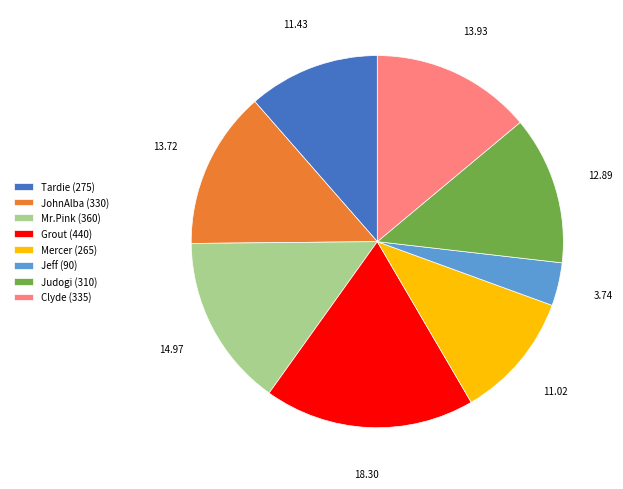

Combined, do Tardie (275) and Judogi (310) account for over 50%?

No